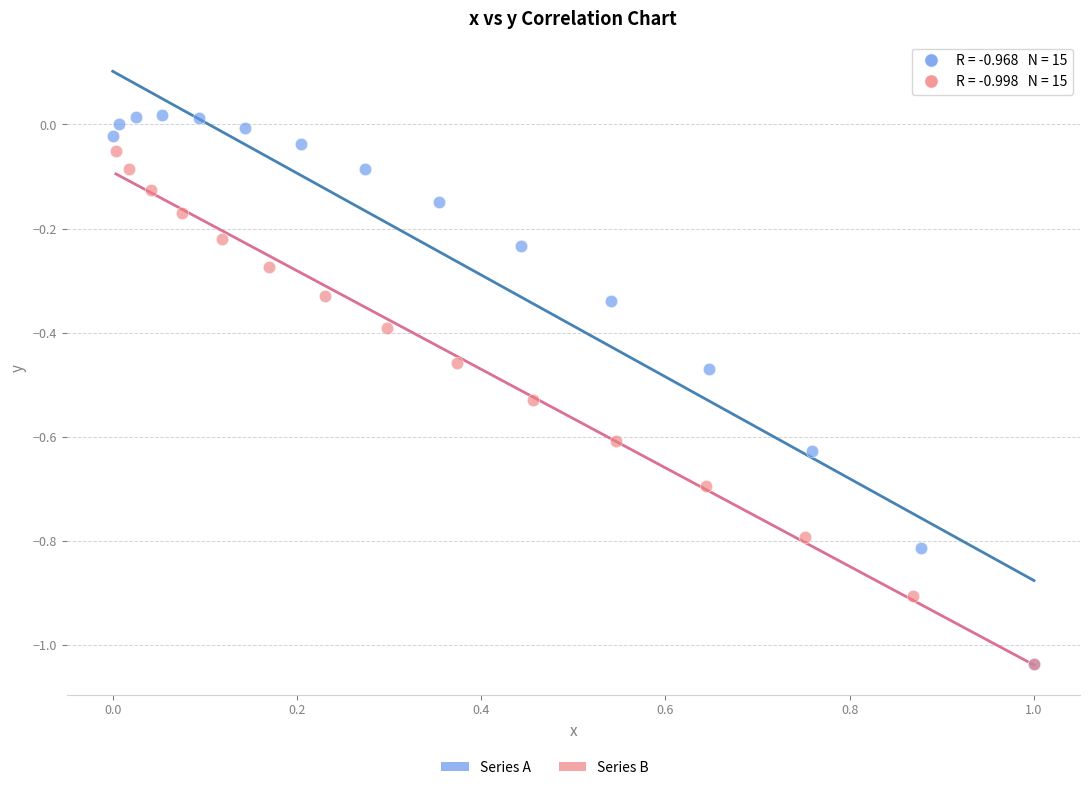

Which series reaches the maximum Y coordinate?

Series A